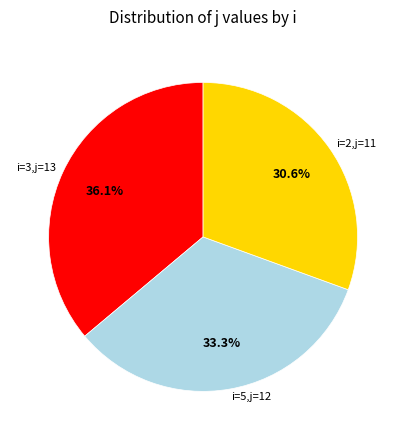

Approximately how many times larger is the value at i=3,j=13 compared to i=2,j=11?

1.2